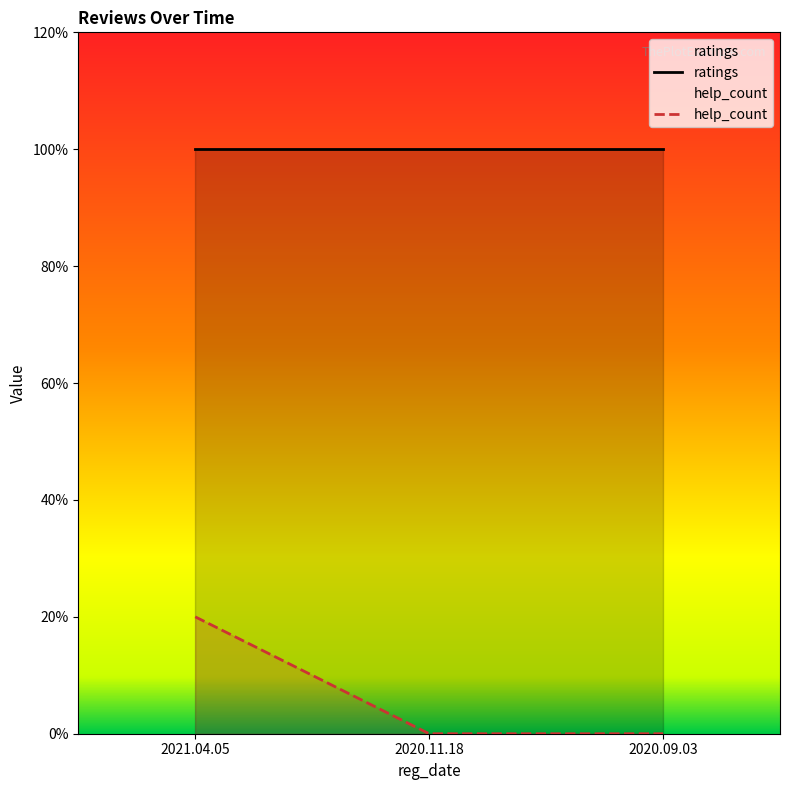

Does the chart display data point markers on the line(s)?

No